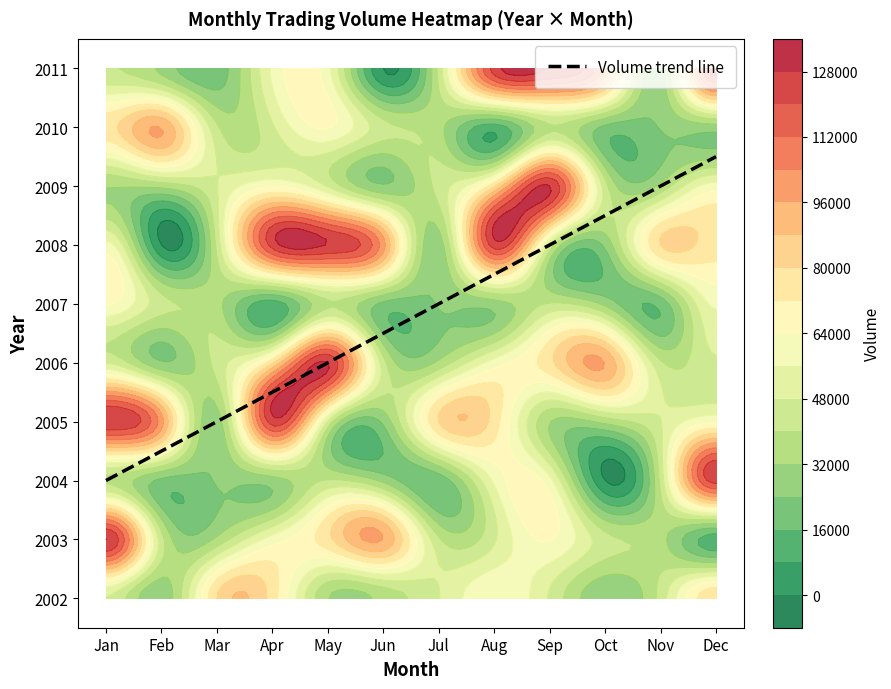

Rank the series by their maximum value, from highest to lowest.

2003, 2006, 2009, 2005, 2008, 2011, 2004, 2010, 2002, 2007